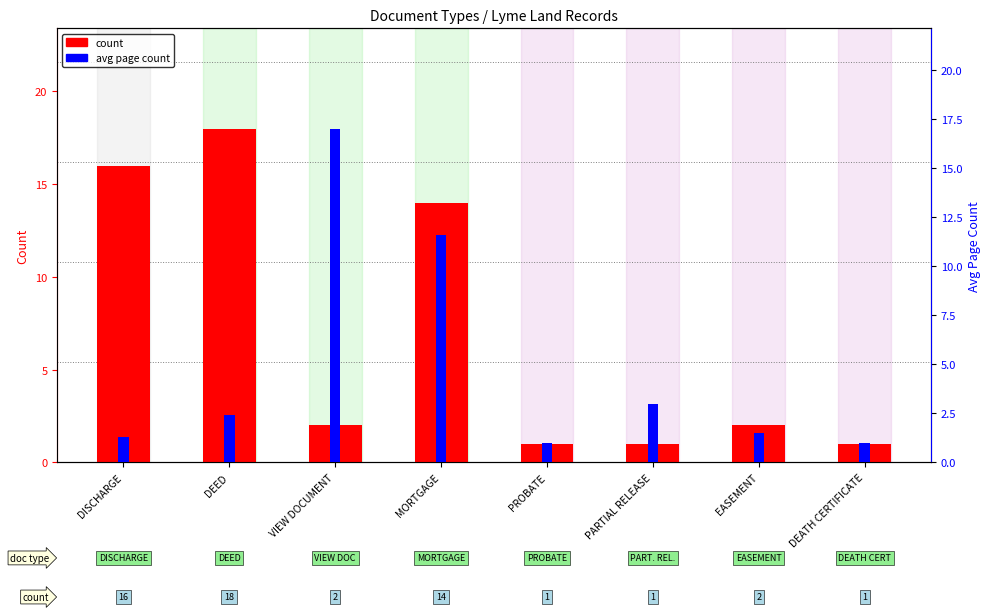

Where does the count series first go above 2?

DISCHARGE